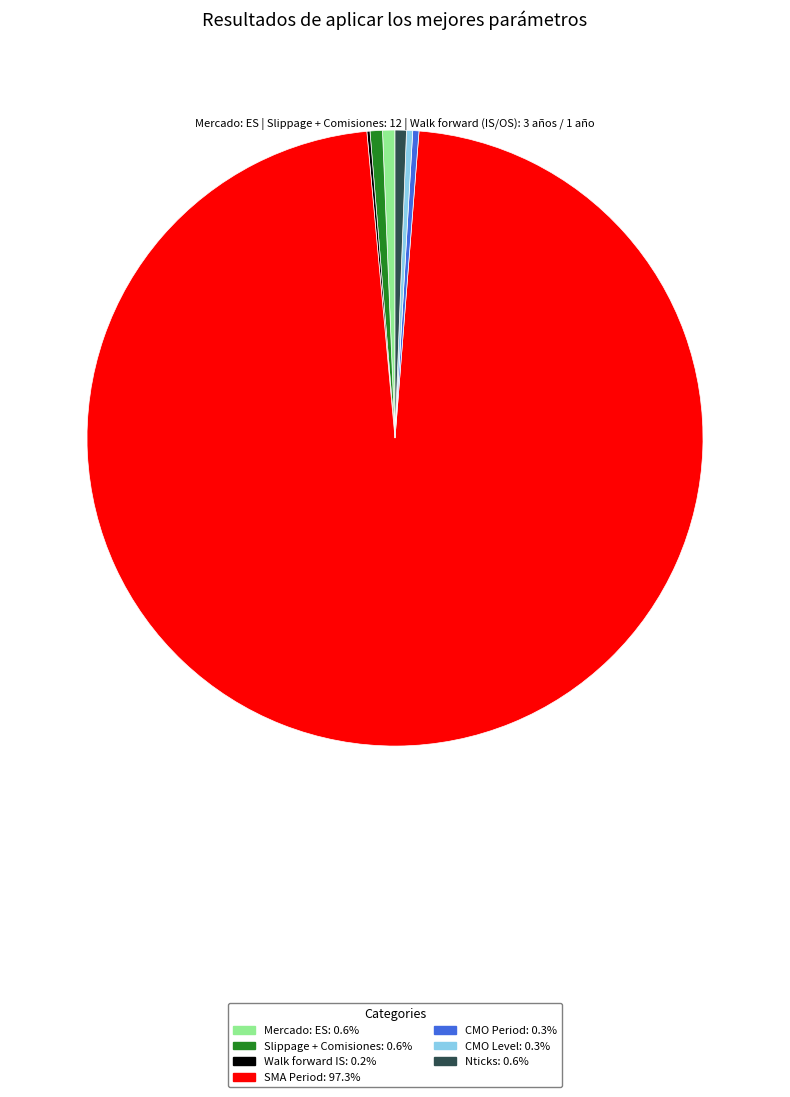

What is the ratio of the value at Nticks to the value at CMO Level?

1.8